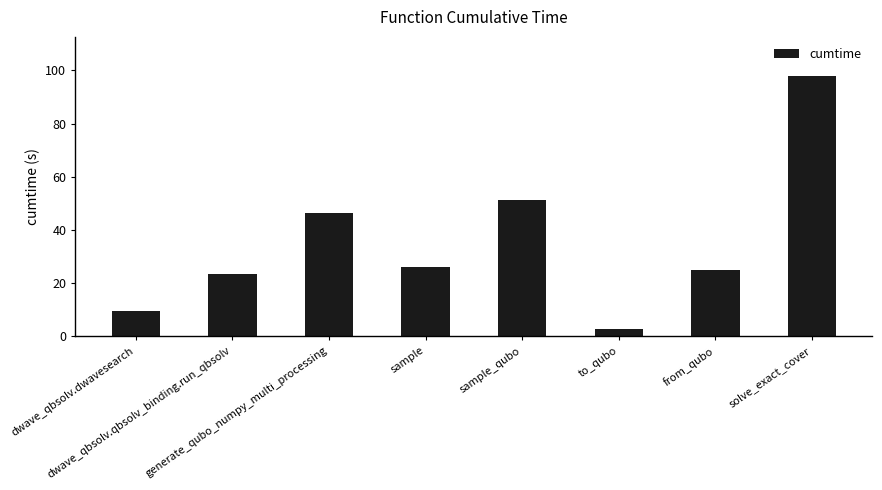

Reading left to right, what are all the values shown in this chart?

9.4	23.4	46.5	26.2	51.4	2.8	25.0	97.9